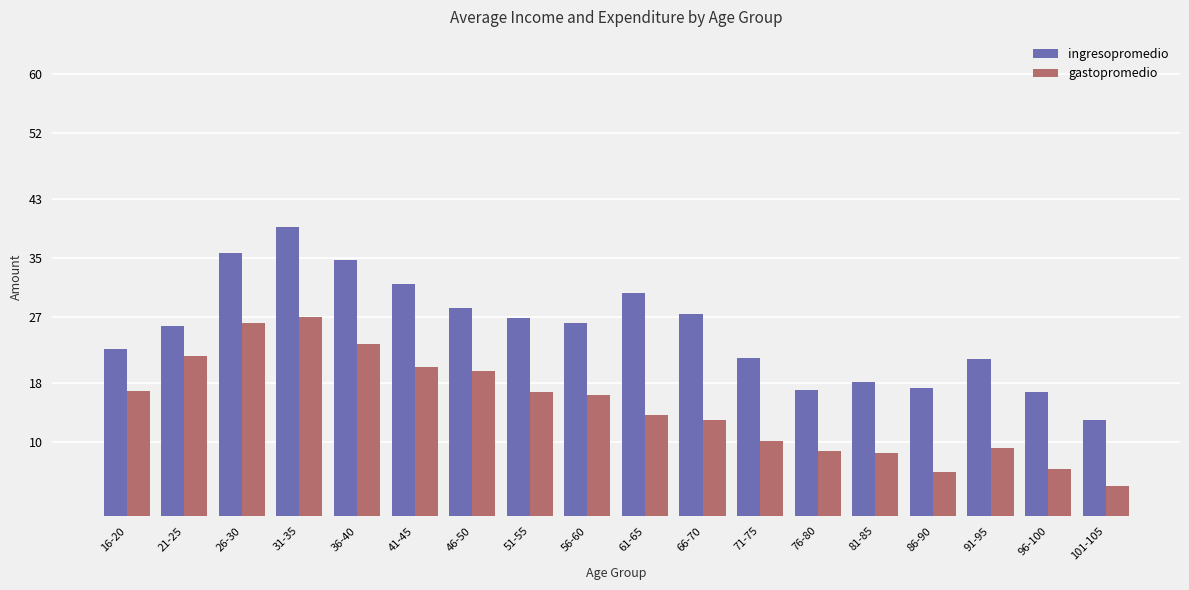

What is the greatest value displayed?

39.2